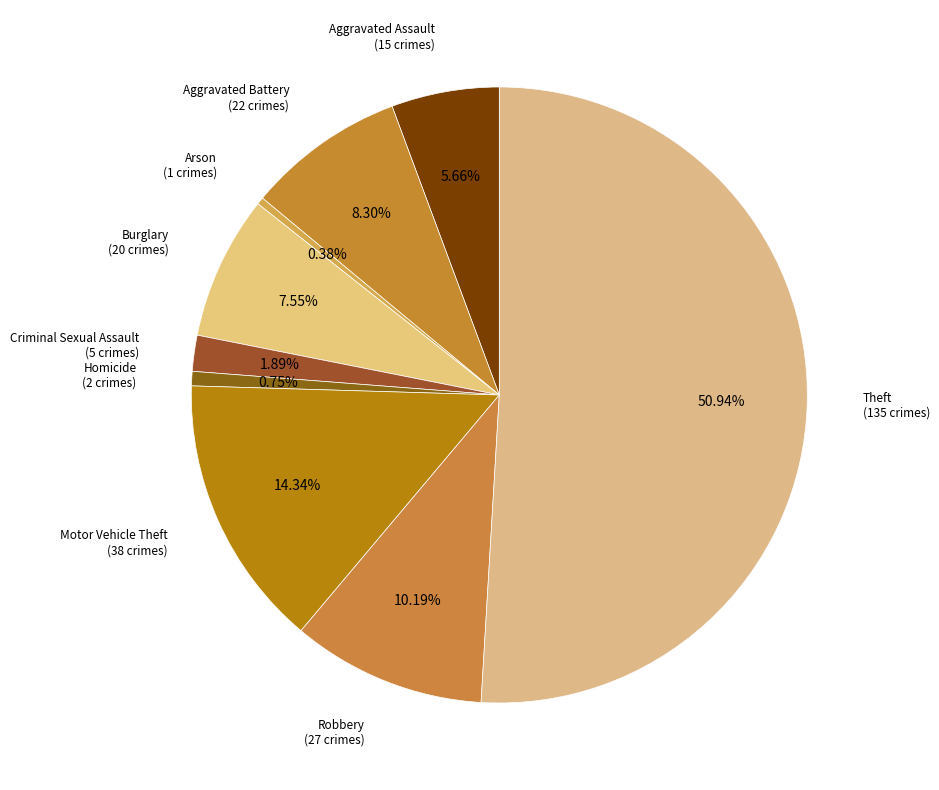

Which category accounts for the majority?

Theft